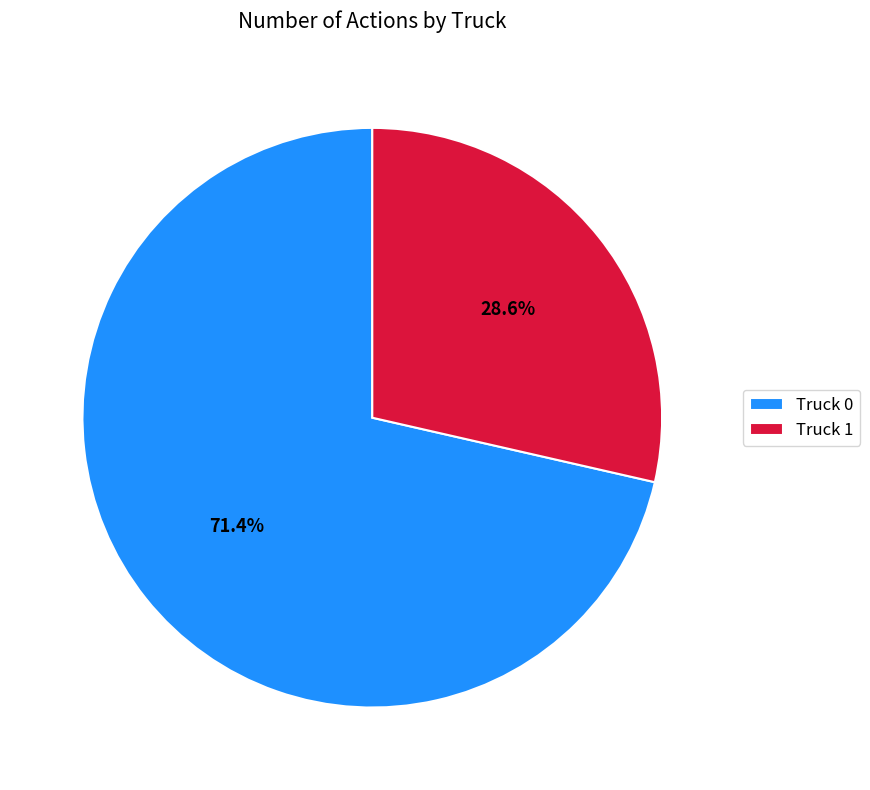

Combined, do Truck 1 and Truck 0 account for over 50%?

Yes